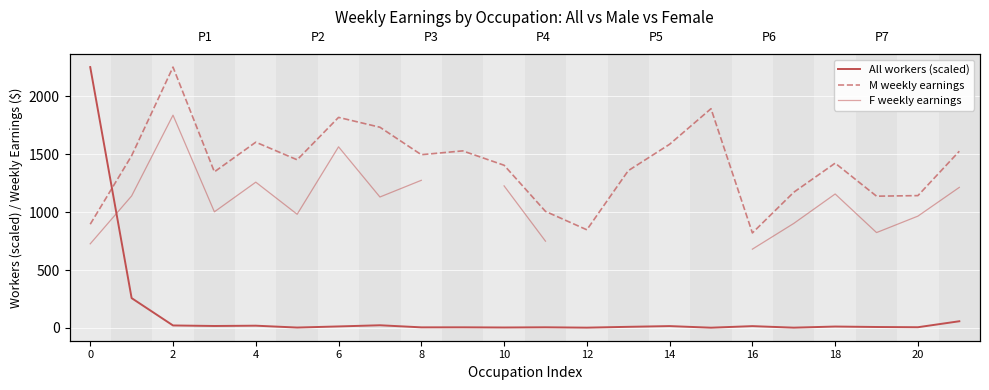

Rank the series at 10 from highest to lowest value.

M weekly earnings, F weekly earnings, All workers (scaled)